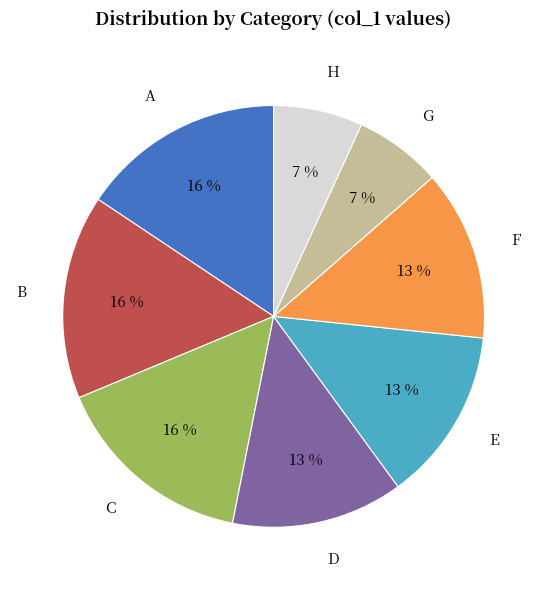

True or false: D accounts for 13% of the total.

True